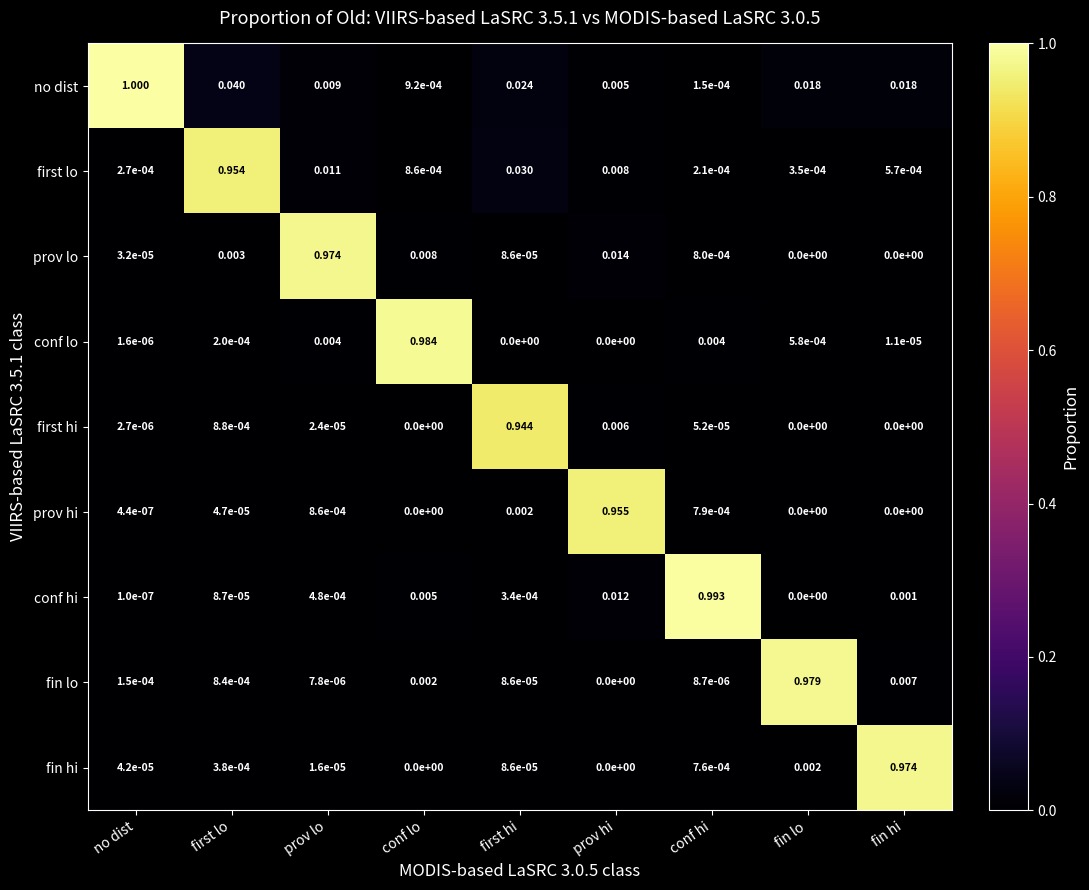

At which category is the sum across all series the highest?

conf lo